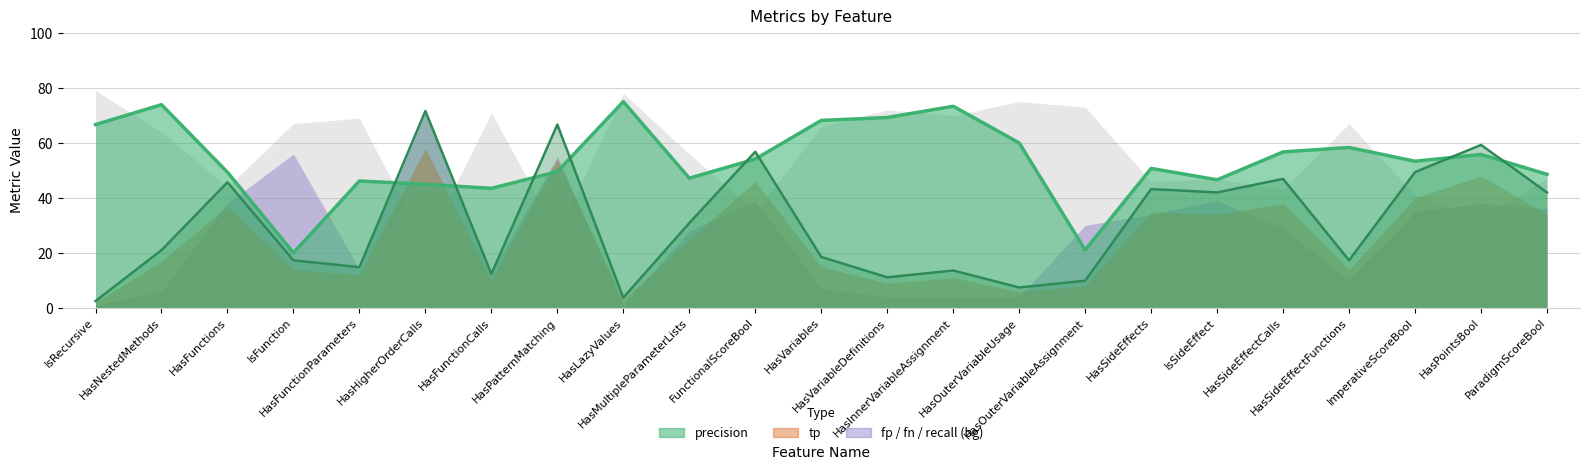

How many data points in fn are less than 64?

11